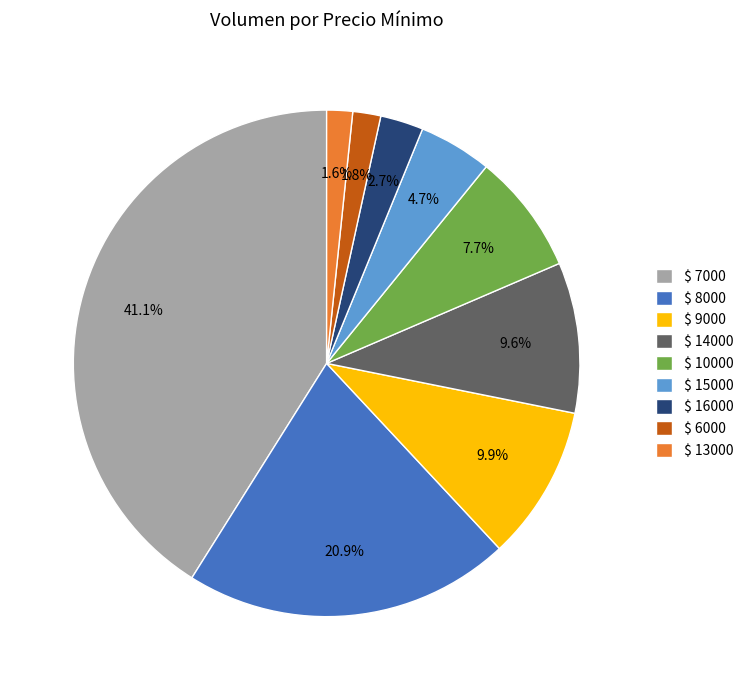

What percentage is NOT represented by $ 13000?

98.4%